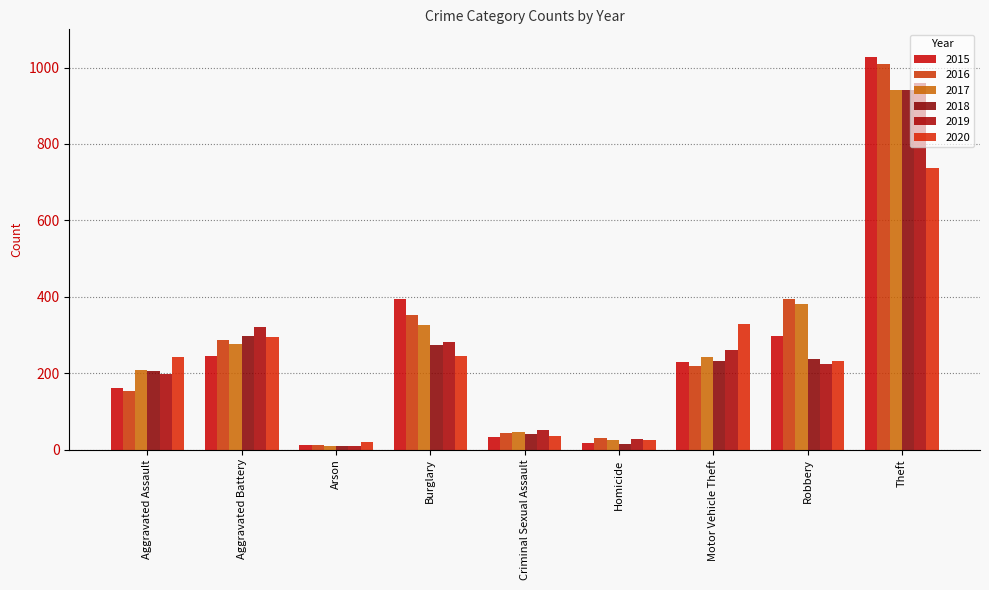

What is the difference between the maximum and minimum values in the 2018 series?

932